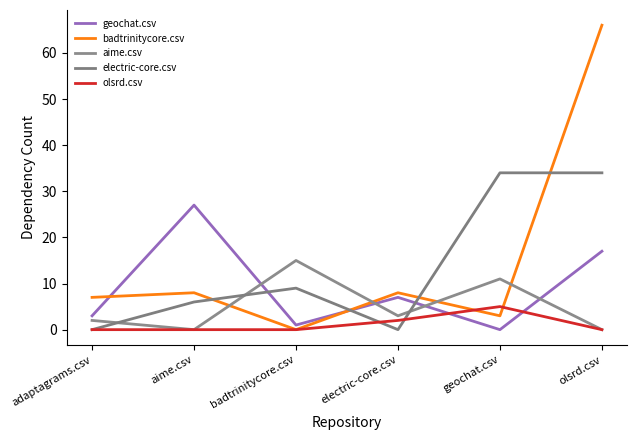

What position from the left is geochat.csv?

5